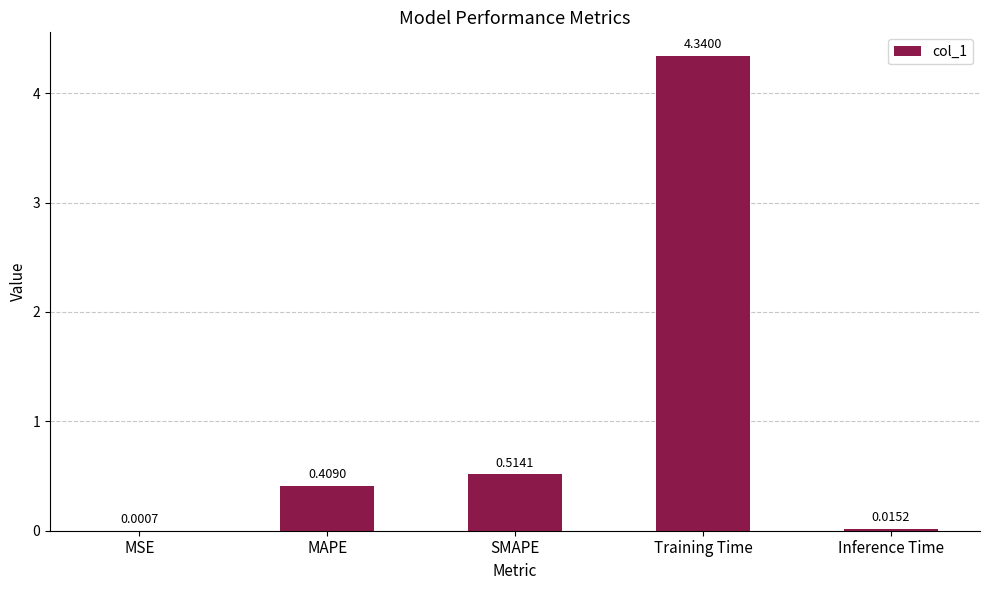

What is the sum of the values at Training Time and SMAPE?

4.9